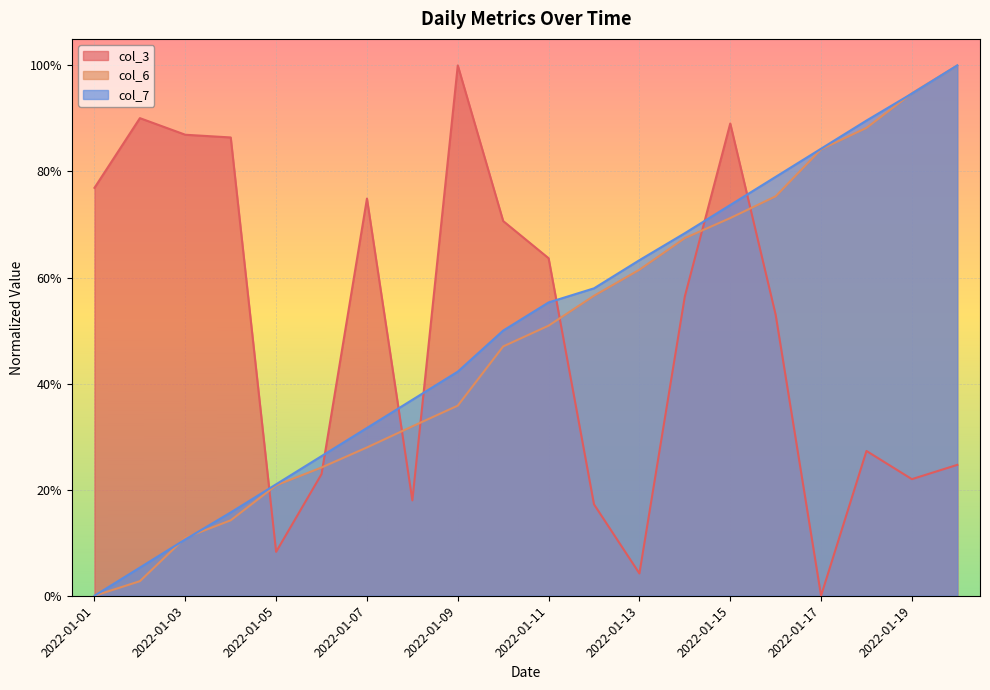

The value of col_6 at 2022-01-04 is 0.1. True or false?

True